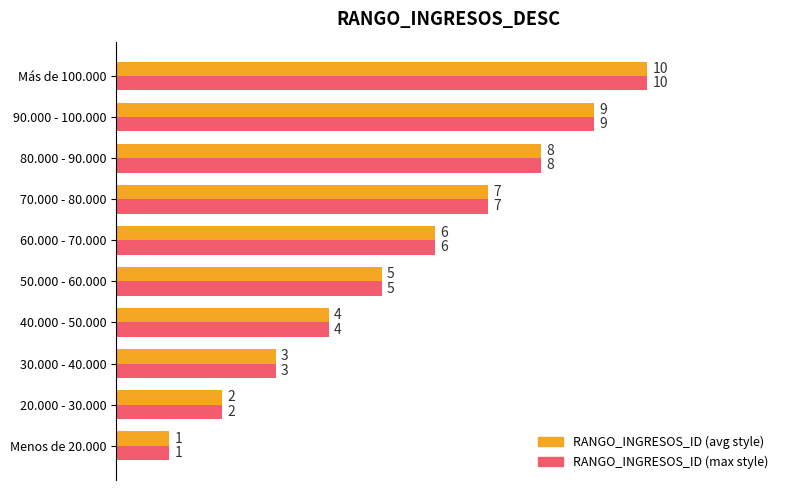

Which series has the largest range (max minus min)?

RANGO_INGRESOS_ID (avg style)